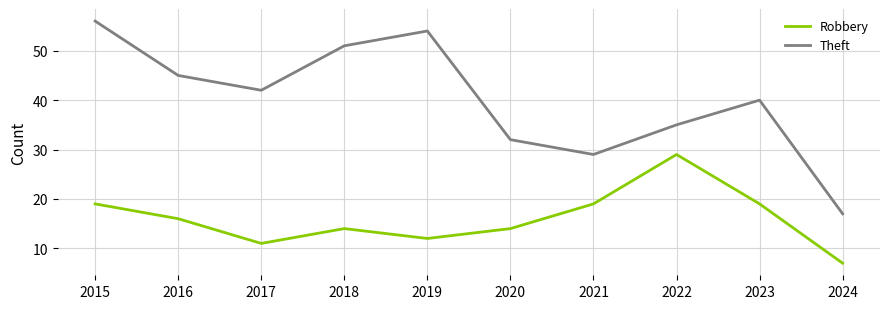

Does the chart display data point markers on the line(s)?

No